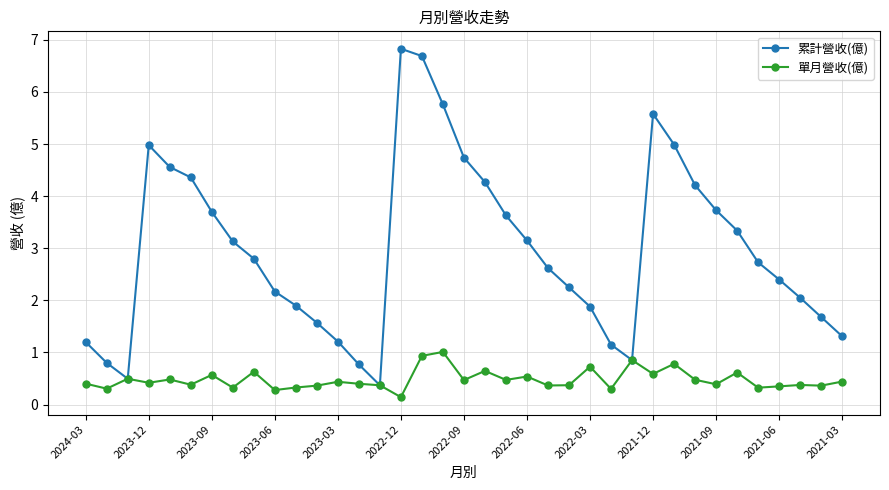

In 累計營收(億), how many points are lower than both neighbors (excluding endpoints)?

3